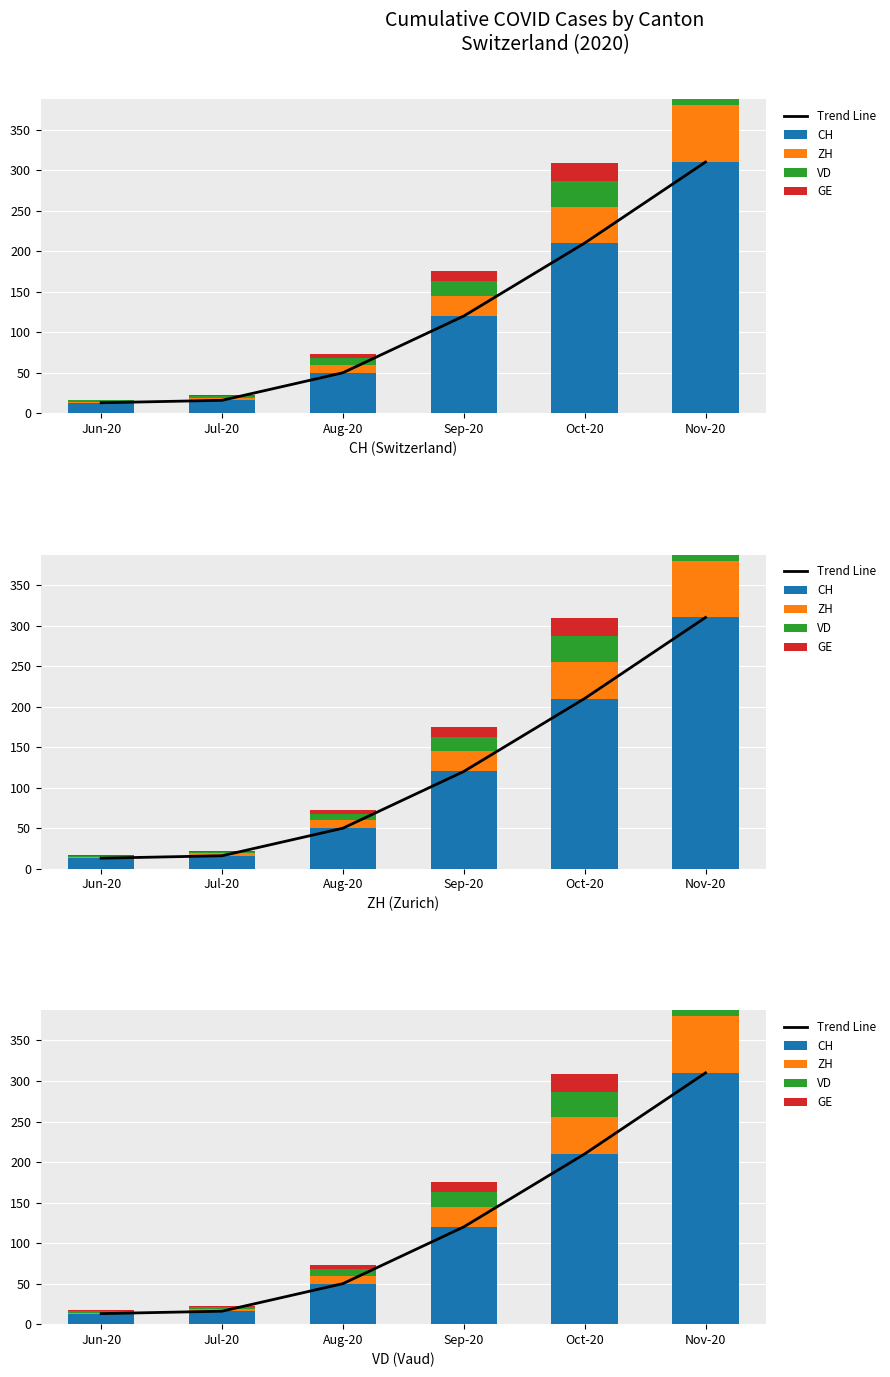

What is the spread (max minus min) of values at Aug-20?

45